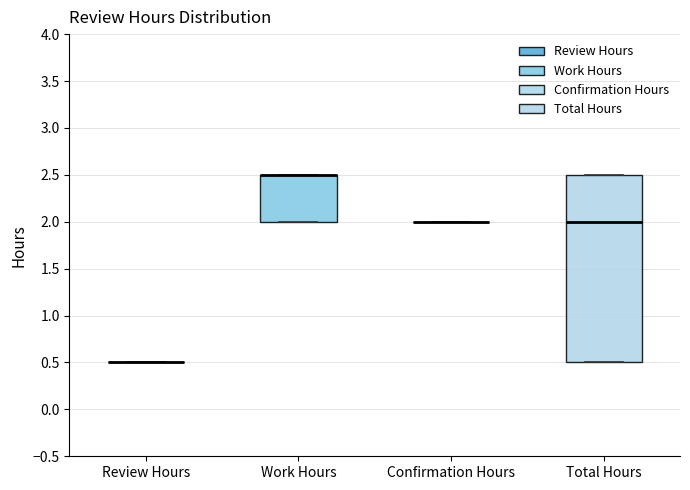

Comparing the boxes themselves (not the whiskers), which one is the tallest?

Total Hours